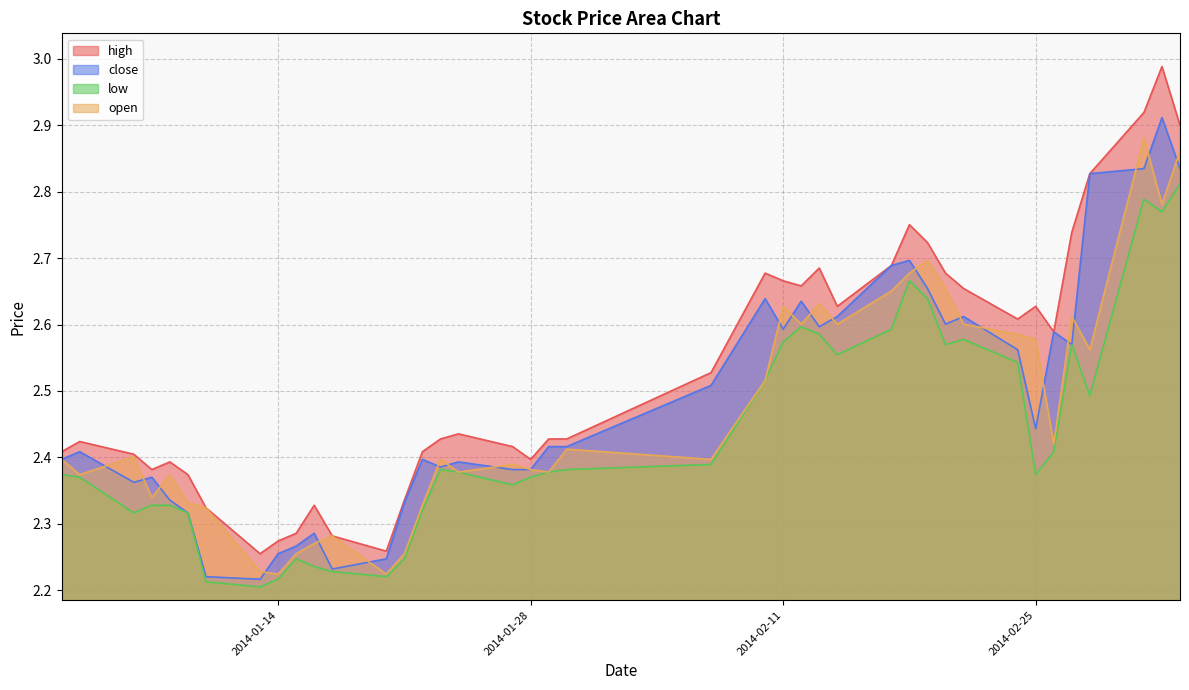

What is the label of the 20th point from the left?

2014-01-29